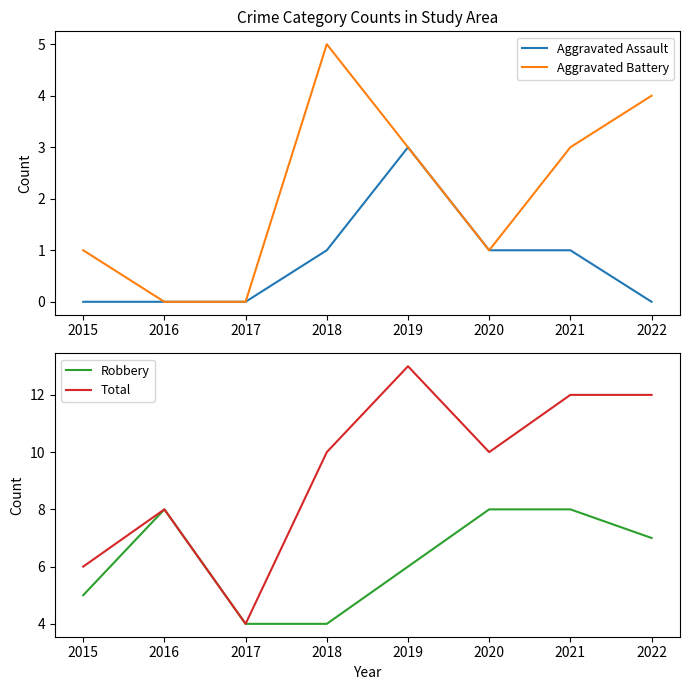

The Total series shows 12 at 2021. True or false?

True